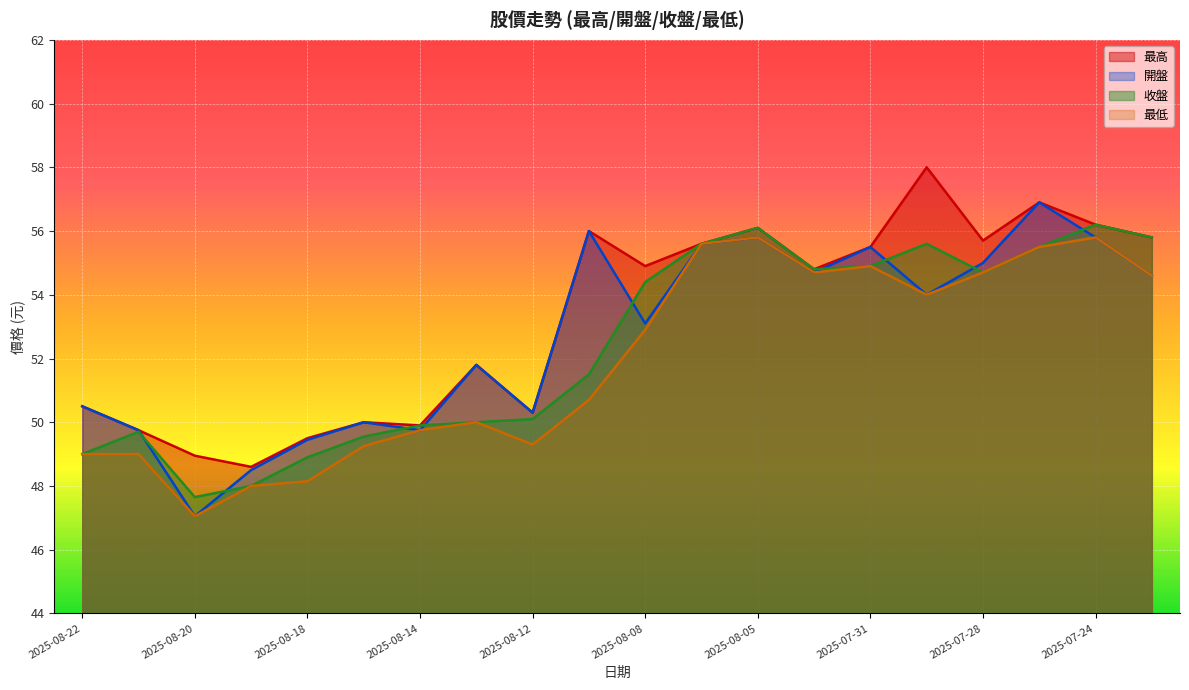

Rank the categories by 最高 value from lowest to highest.

2025-08-19, 2025-08-20, 2025-08-18, 2025-08-21, 2025-08-14, 2025-08-15, 2025-08-12, 2025-08-22, 2025-08-13, 2025-08-01, 2025-08-08, 2025-07-31, 2025-08-07, 2025-07-28, 2025-07-23, 2025-08-11, 2025-08-05, 2025-07-24, 2025-07-25, 2025-07-29